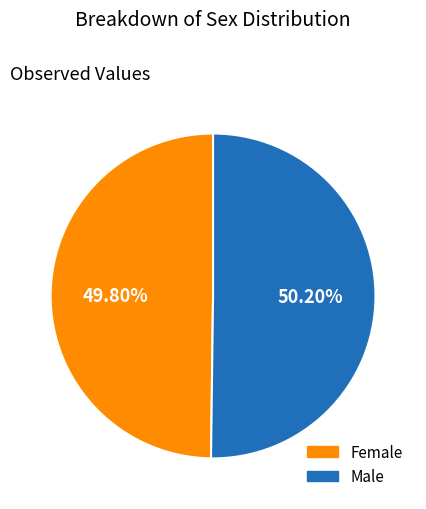

What is the ratio of the value at Female to the value at Male?

1.0